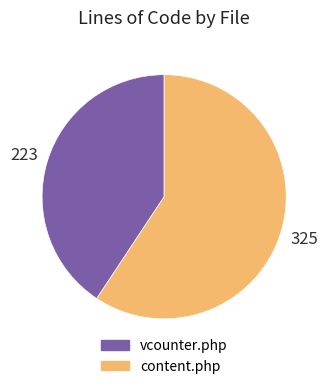

What is the smallest slice in the pie chart?

vcounter.php